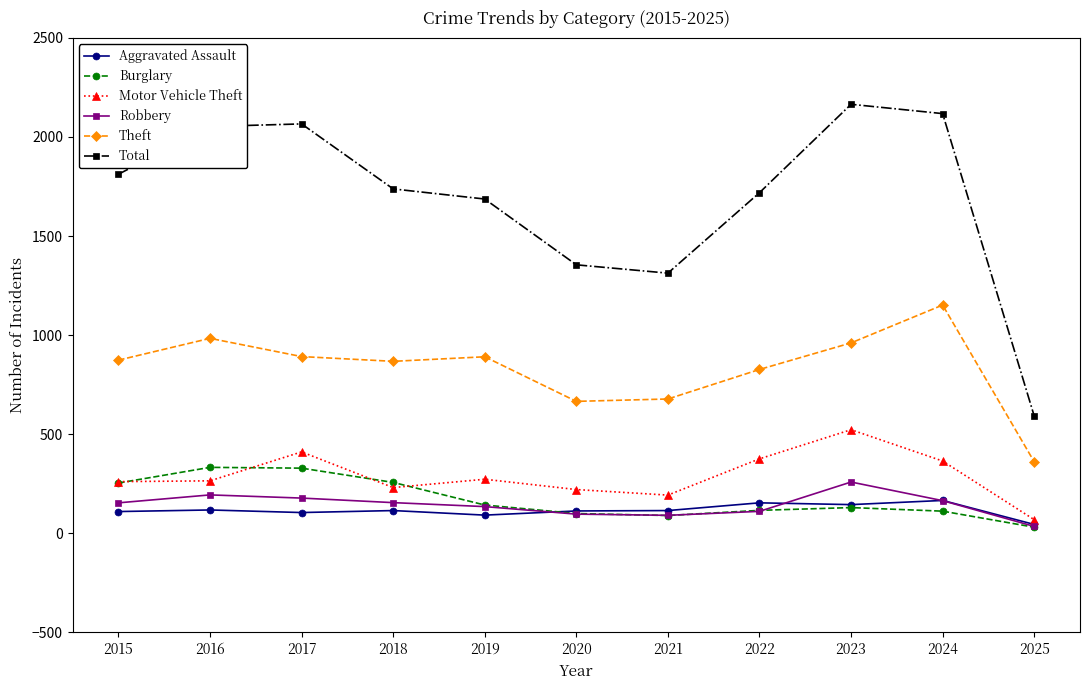

Rank the series by their maximum value, from lowest to highest.

Aggravated Assault, Robbery, Burglary, Motor Vehicle Theft, Theft, Total